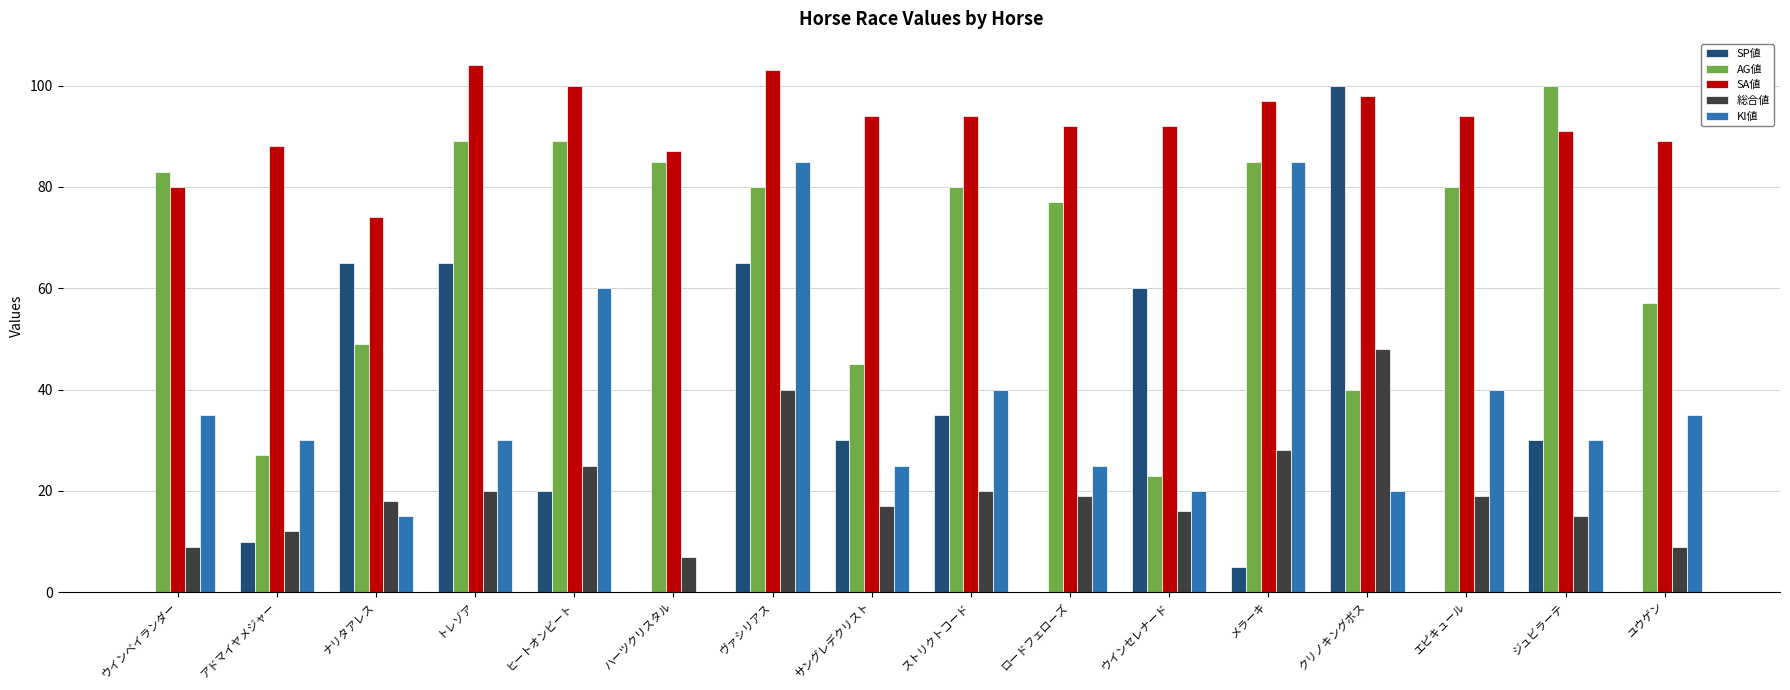

At which category is the sum across all series the highest?

ヴァシリアス